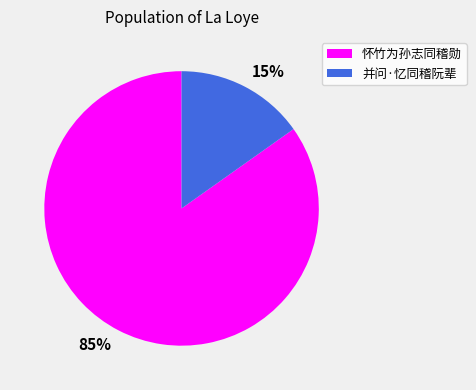

To the nearest percent, what is the difference between the largest and smallest slice percentages?

70%